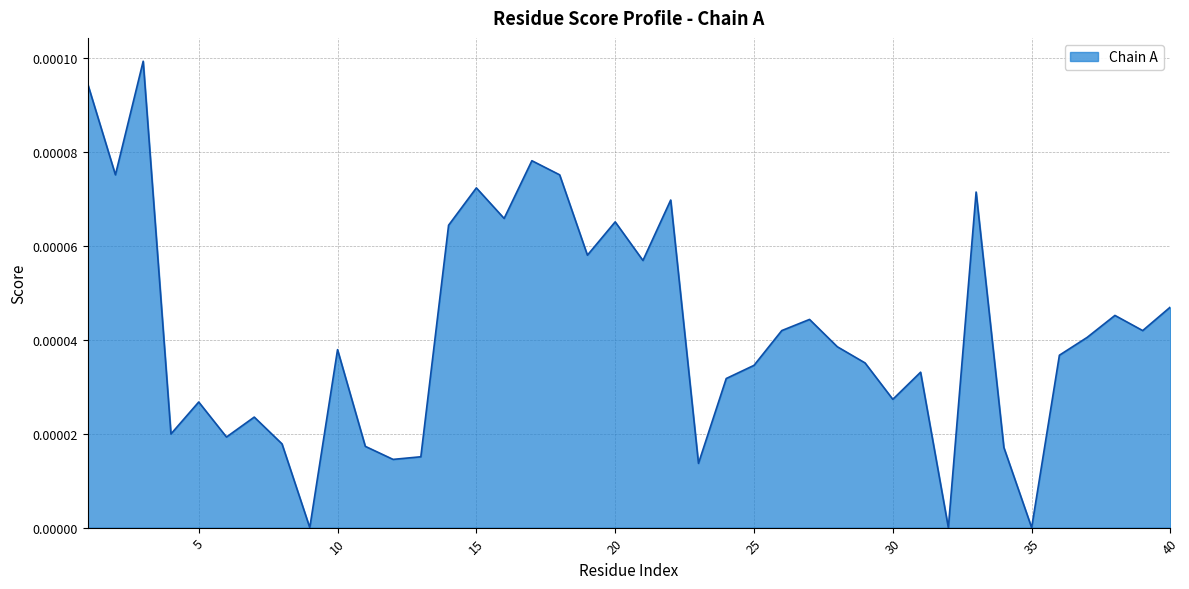

How many interior local peaks (higher than both neighbors) does the data have?

12